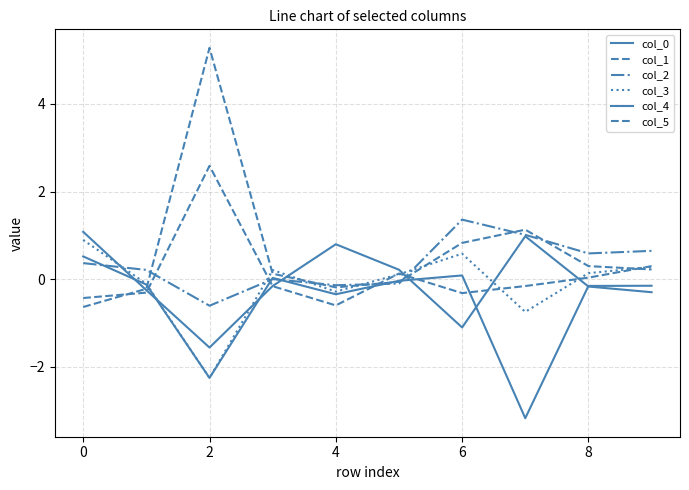

Does the chart have visible grid lines?

Yes